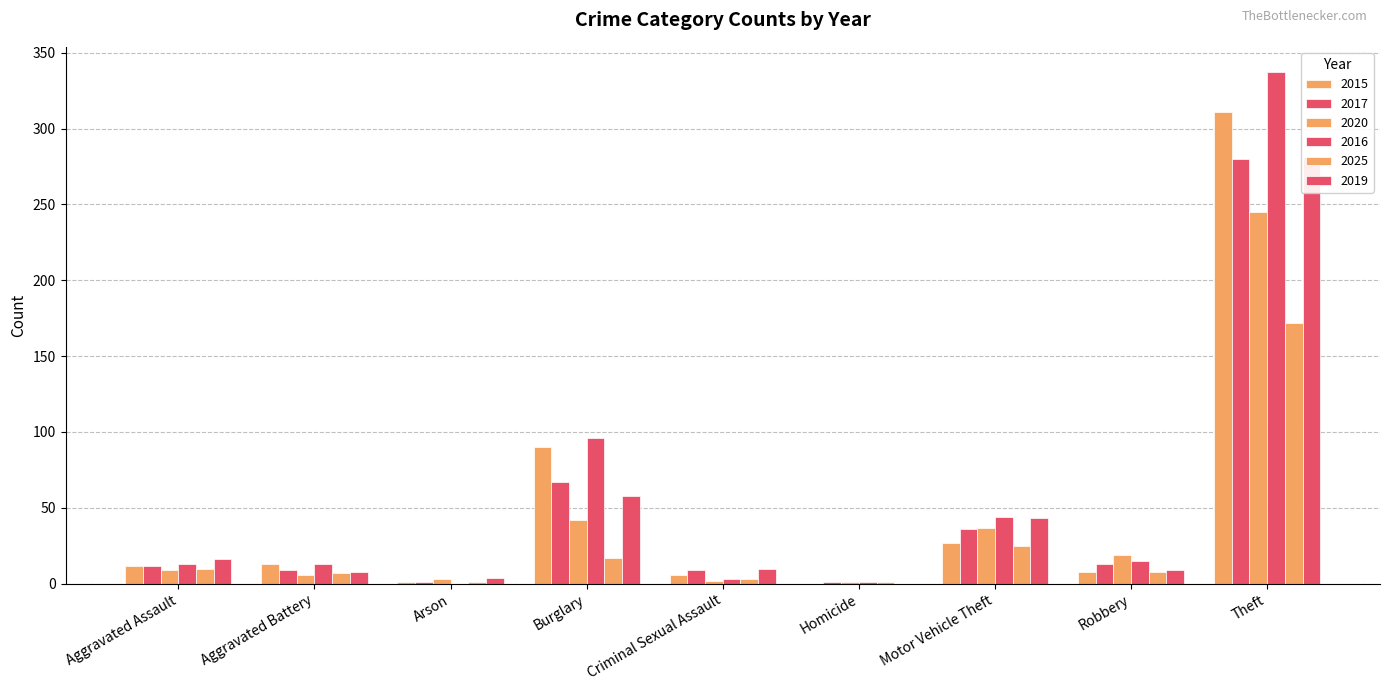

What is the sum of all 2019 values?

429